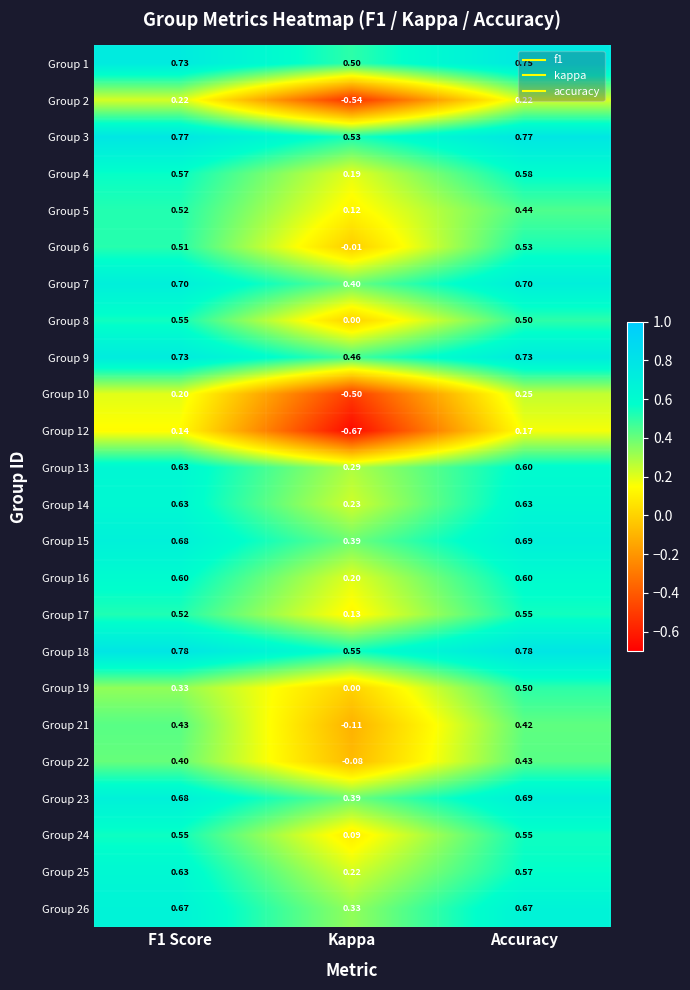

Which category has the highest value in the Group 12 series?

Accuracy